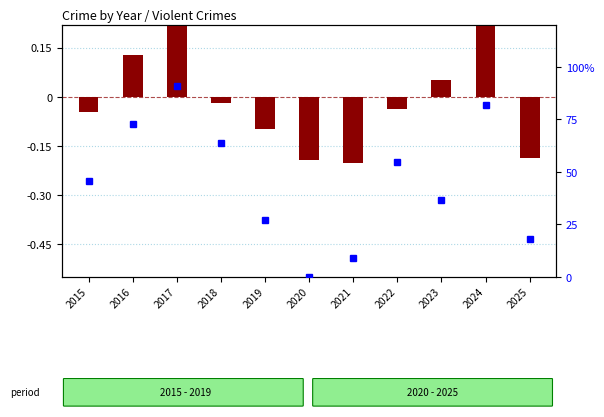

How many values in log ratio are below zero?

7